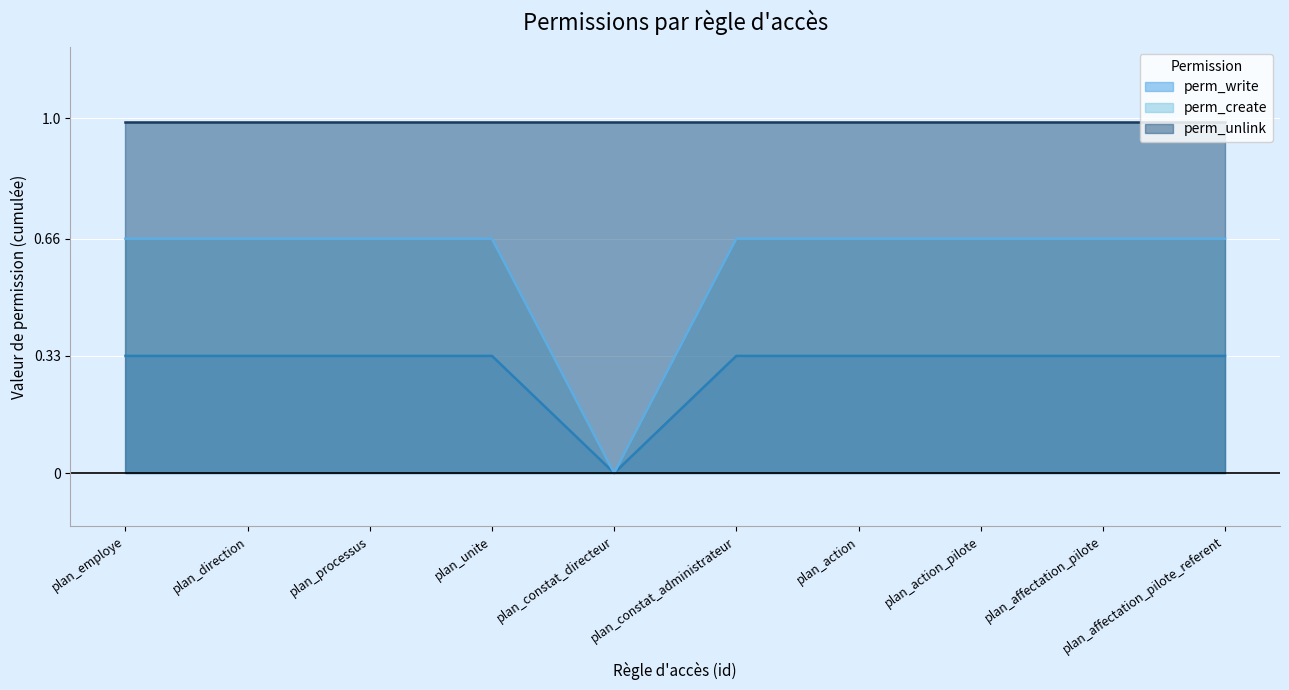

Which category has the lowest value in the perm_create series?

plan_constat_directeur